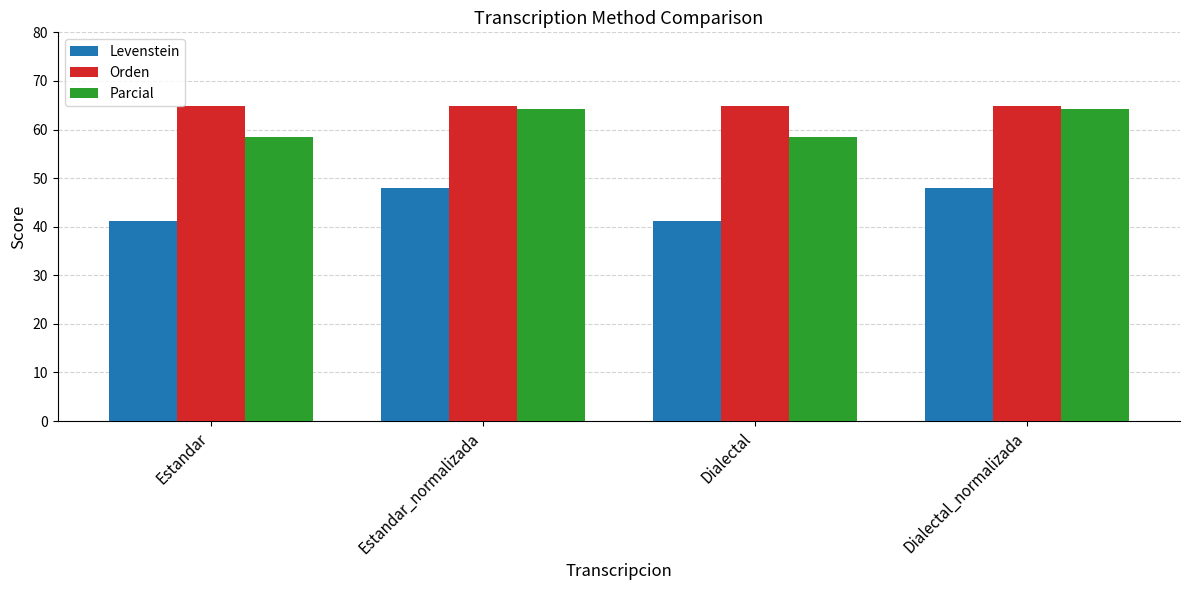

What is the spread (max minus min) of values at Dialectal_normalizada?

16.9